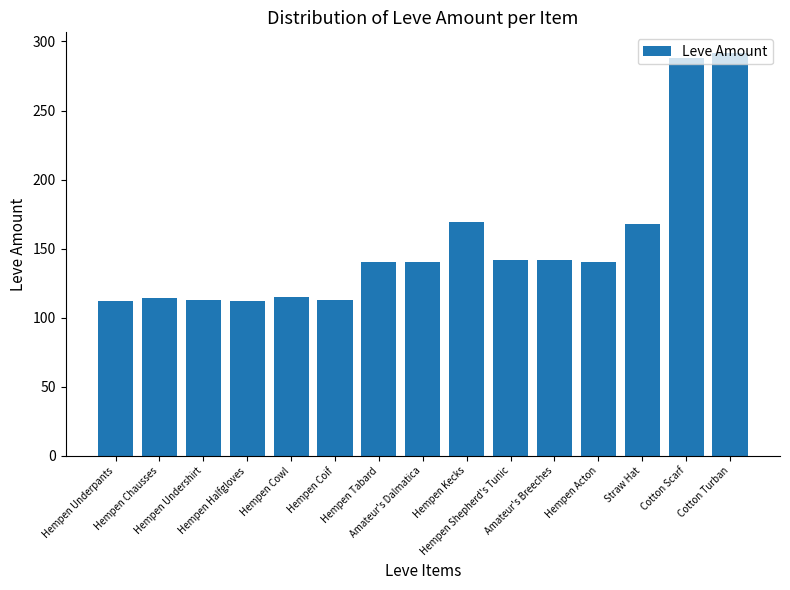

What is the maximum value shown in the chart?

292